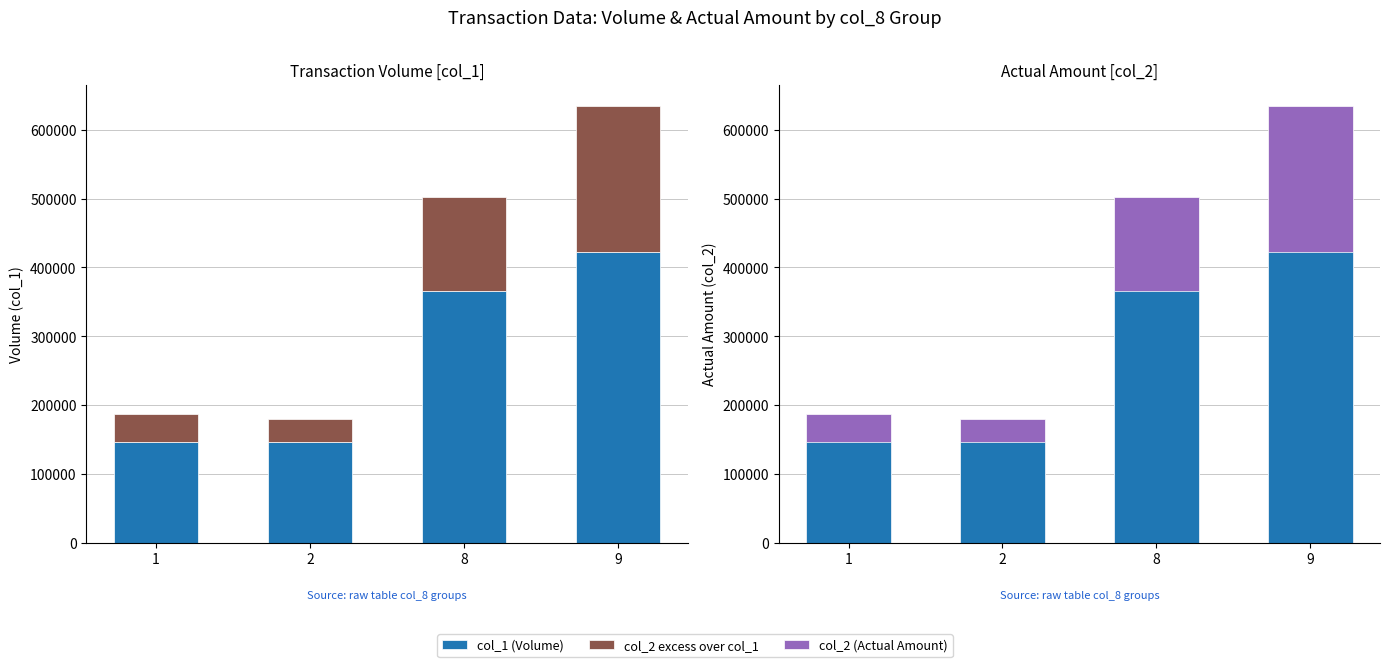

Reading left to right, extract all data points from this chart.

col_1 (Volume): 1=146000	2=146000	8=366000	9=423000
col_2 excess over col_1: 1=41510	2=33570	8=136580	9=211030
col_2 (Actual Amount): 1=187510	2=179570	8=502580	9=634030